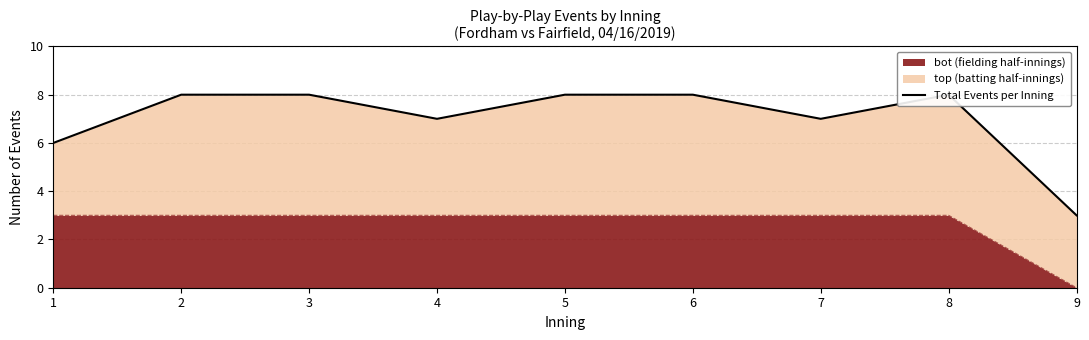

What is the difference between the values at 9 and 2?

5